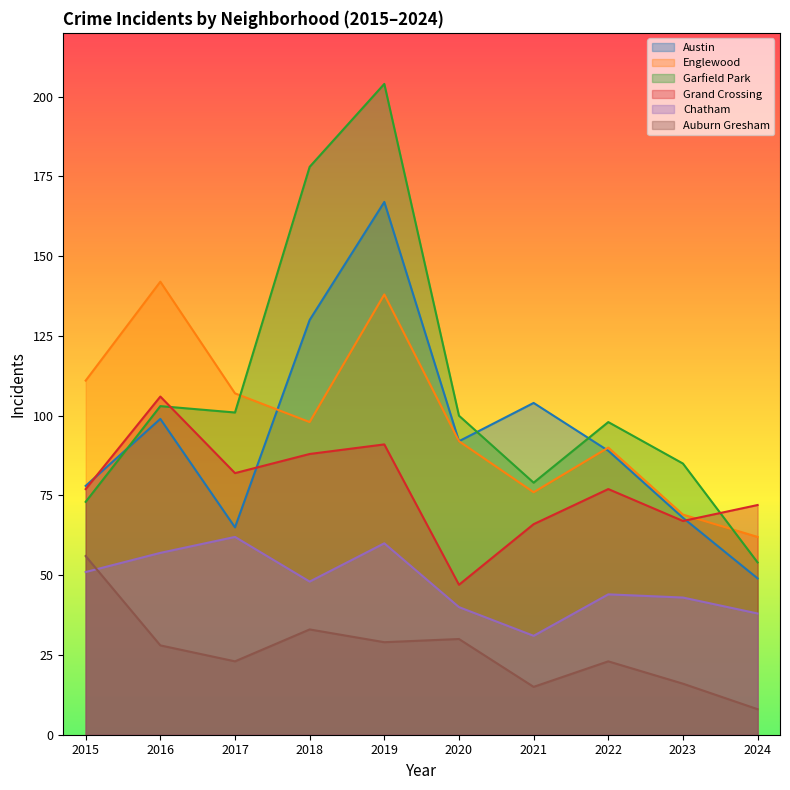

Which series has the largest total across all categories?

Garfield Park